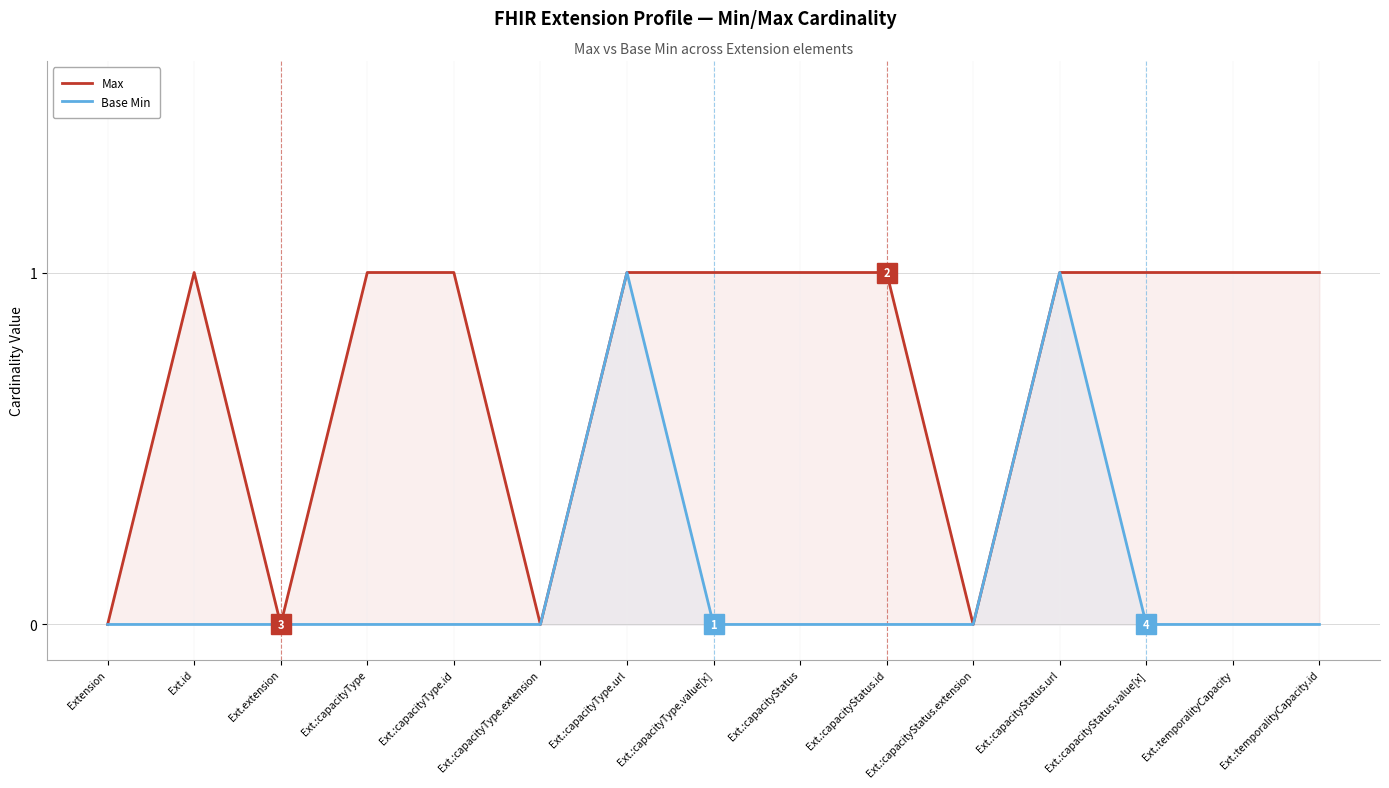

True or false: Max has more than 0 interior local peaks.

True